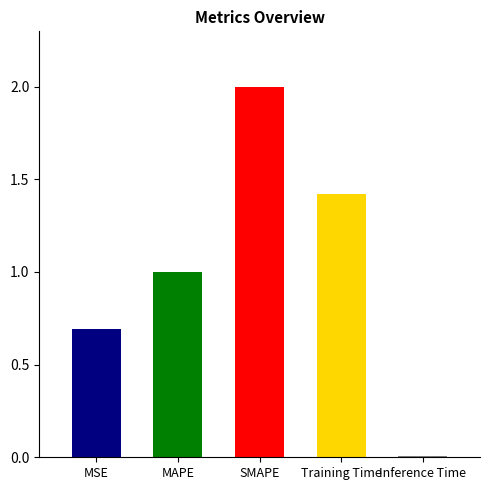

Between SMAPE and Inference Time, which is larger?

SMAPE